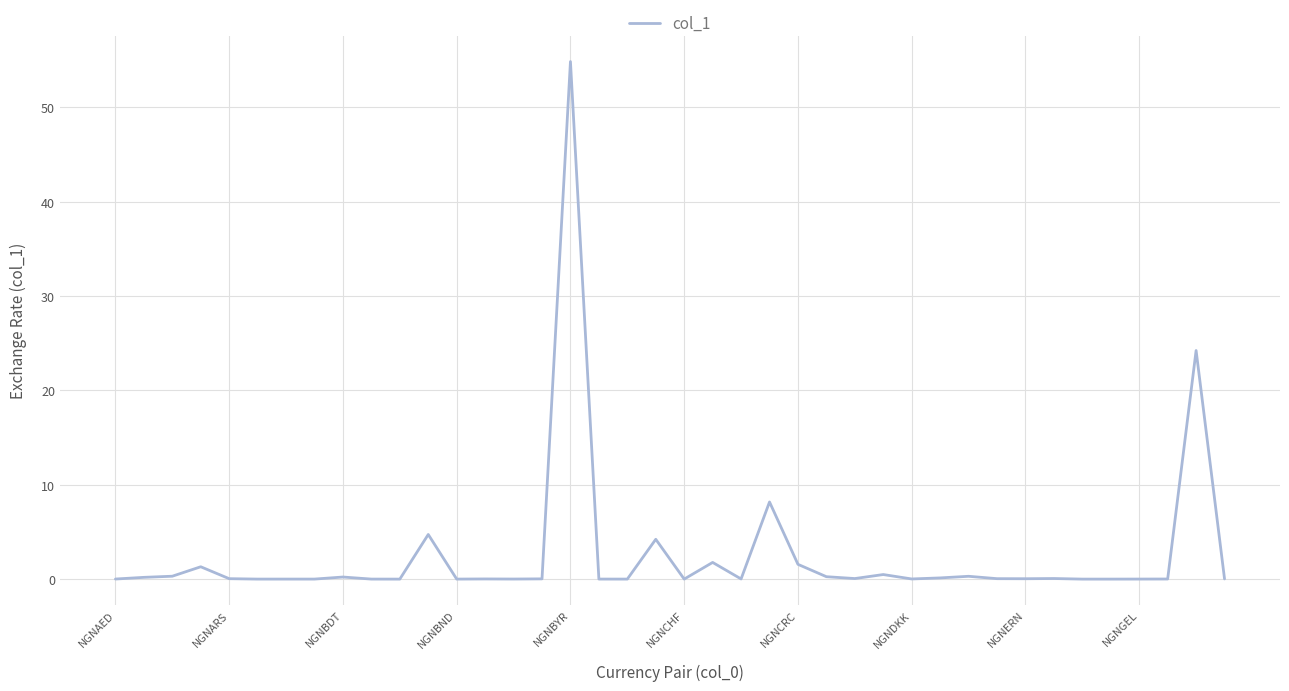

Count the number of data series in this chart.

1